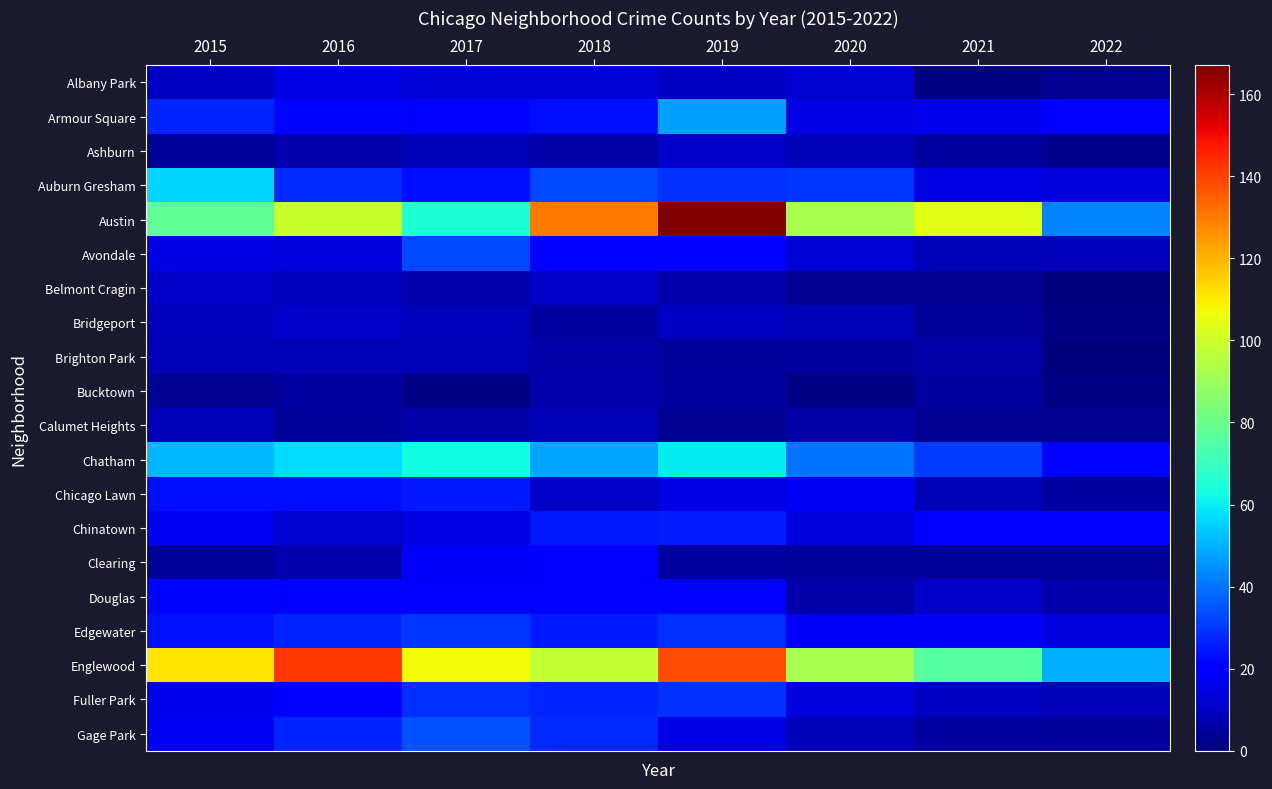

Reading left to right, list all the values displayed in this chart.

Albany Park: 2015=10	2016=15	2017=13	2018=13	2019=10	2020=12	2021=1	2022=3
Armour Square: 2015=27	2016=22	2017=20	2018=23	2019=47	2020=15	2021=16	2022=19
Ashburn: 2015=4	2016=7	2017=8	2018=6	2019=11	2020=8	2021=5	2022=2
Auburn Gresham: 2015=56	2016=28	2017=23	2018=33	2019=29	2020=30	2021=15	2022=14
Austin: 2015=78	2016=99	2017=65	2018=130	2019=167	2020=92	2021=104	2022=43
Avondale: 2015=15	2016=14	2017=33	2018=21	2019=21	2020=13	2021=8	2022=9
Belmont Cragin: 2015=11	2016=9	2017=7	2018=11	2019=7	2020=3	2021=3	2022=0
Bridgeport: 2015=9	2016=11	2017=9	2018=5	2019=10	2020=8	2021=4	2022=1
Brighton Park: 2015=8	2016=8	2017=8	2018=6	2019=4	2020=5	2021=6	2022=0
Bucktown: 2015=3	2016=5	2017=1	2018=7	2019=5	2020=1	2021=5	2022=1
Calumet Heights: 2015=8	2016=4	2017=6	2018=8	2019=3	2020=6	2021=3	2022=3
Chatham: 2015=51	2016=57	2017=62	2018=48	2019=60	2020=40	2021=31	2022=19
Chicago Lawn: 2015=23	2016=23	2017=25	2018=11	2019=15	2020=17	2021=8	2022=5
Chinatown: 2015=17	2016=12	2017=15	2018=25	2019=26	2020=14	2021=21	2022=19
Clearing: 2015=4	2016=7	2017=18	2018=19	2019=5	2020=4	2021=4	2022=4
Douglas: 2015=22	2016=20	2017=21	2018=20	2019=19	2020=6	2021=11	2022=7
Edgewater: 2015=24	2016=27	2017=30	2018=25	2019=29	2020=18	2021=18	2022=14
Englewood: 2015=111	2016=142	2017=107	2018=98	2019=138	2020=92	2021=76	2022=50
Fuller Park: 2015=16	2016=19	2017=29	2018=27	2019=29	2020=14	2021=10	2022=8
Gage Park: 2015=17	2016=27	2017=35	2018=28	2019=15	2020=8	2021=5	2022=4